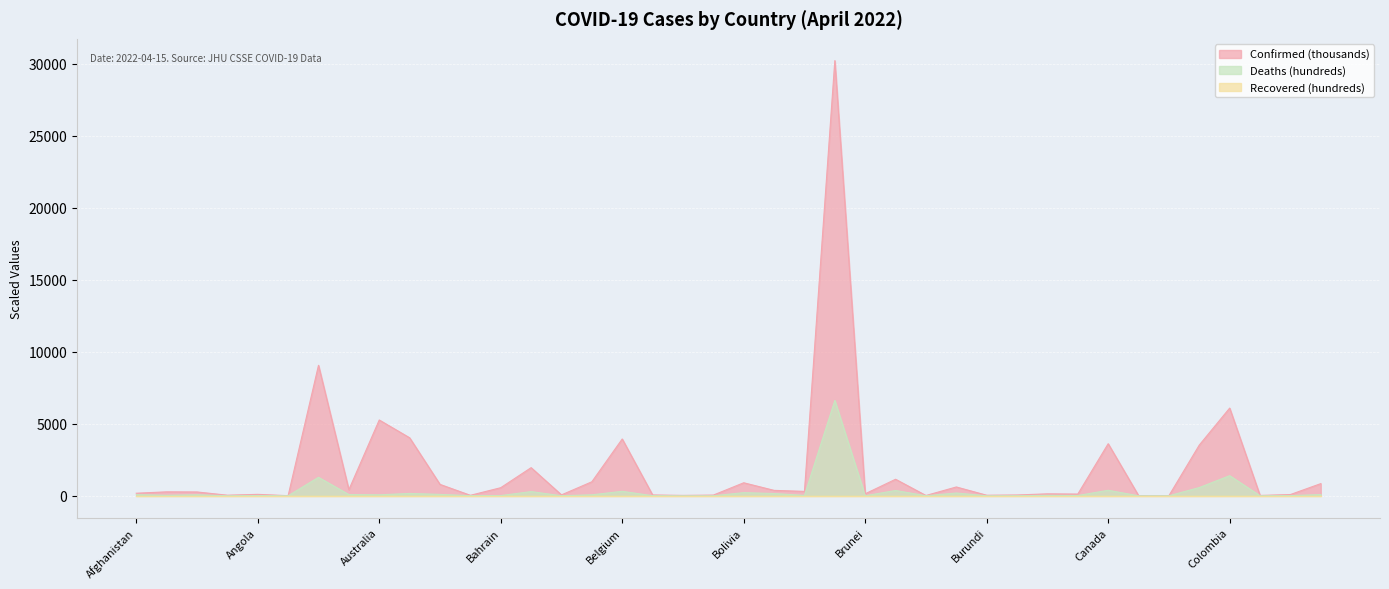

How many lines are shown in the chart?

3